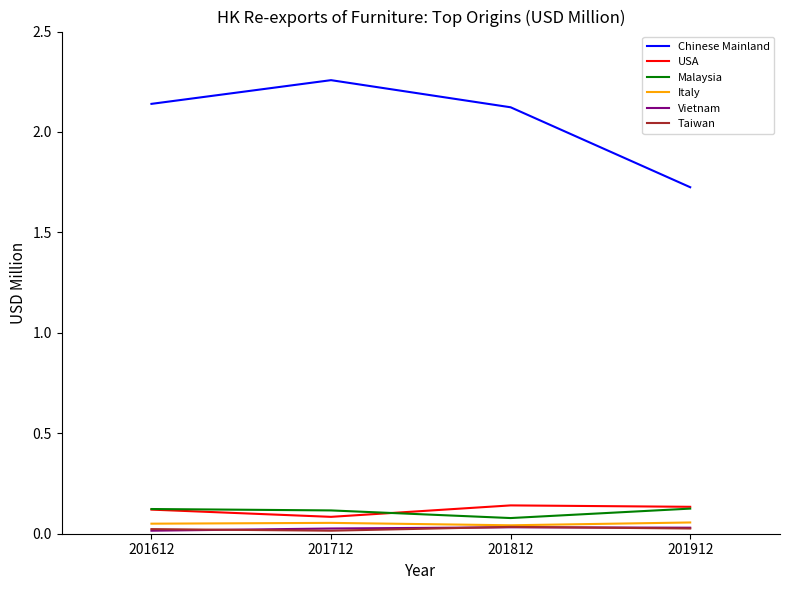

At how many categories does at least one series exceed 0?

4